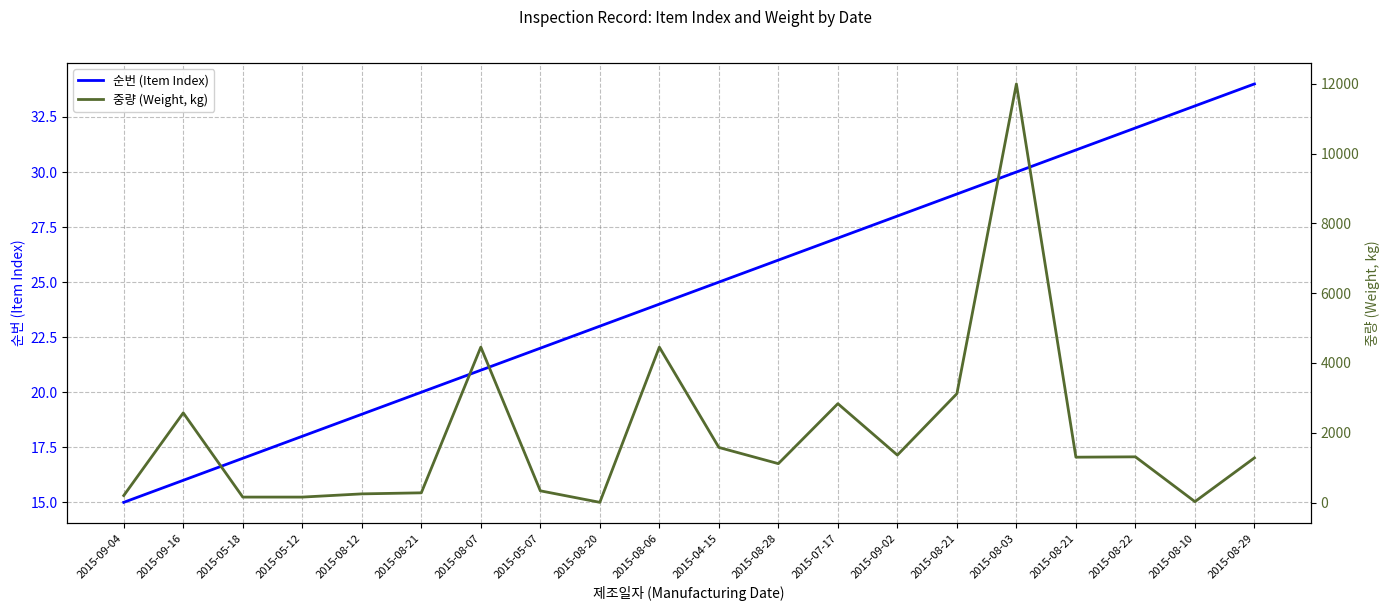

True or false: 중량 (Weight, kg) has more than 2 points higher than both neighbors.

True